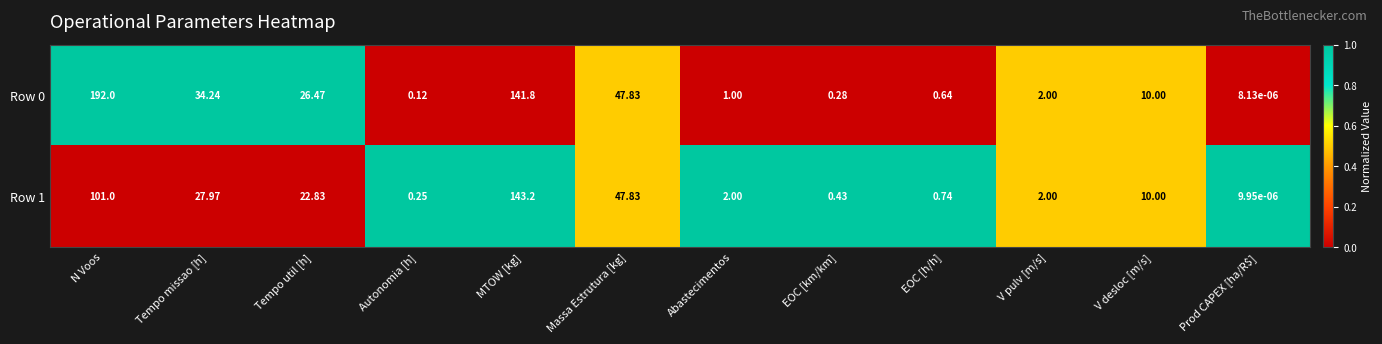

At which label does Row 1 reach its minimum?

Prod CAPEX [ha/R$]